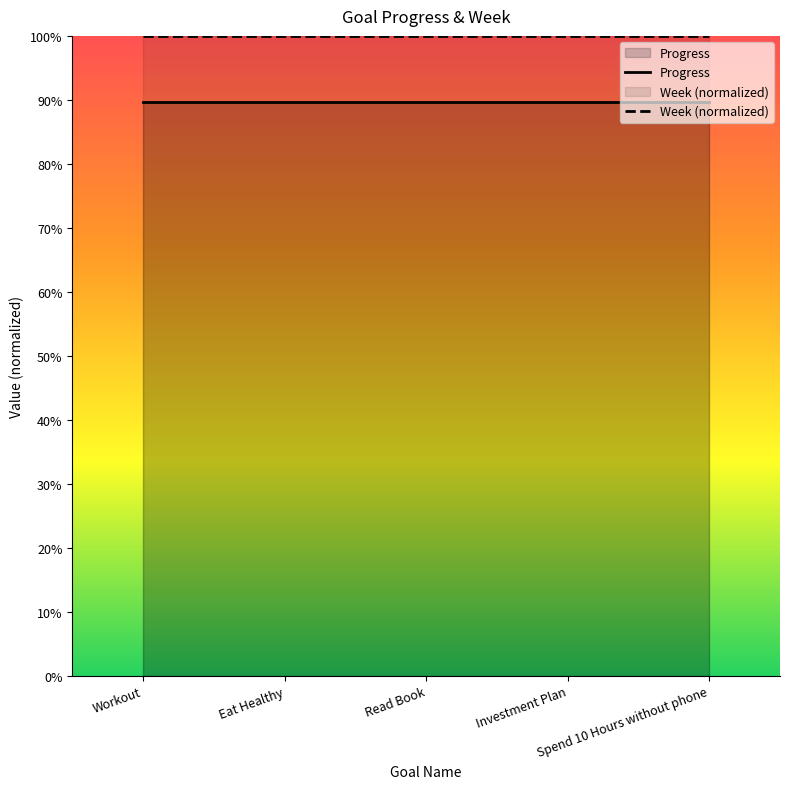

What is the highest value of the Week (normalized) series?

1.0